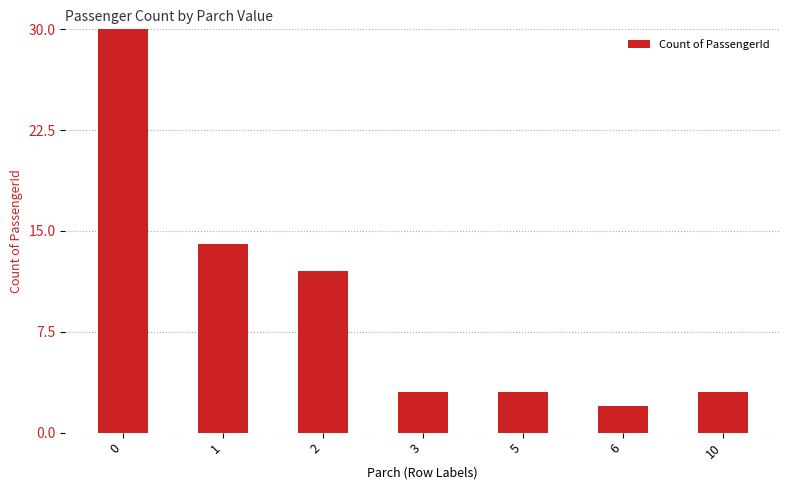

How many bars are there in total?

7